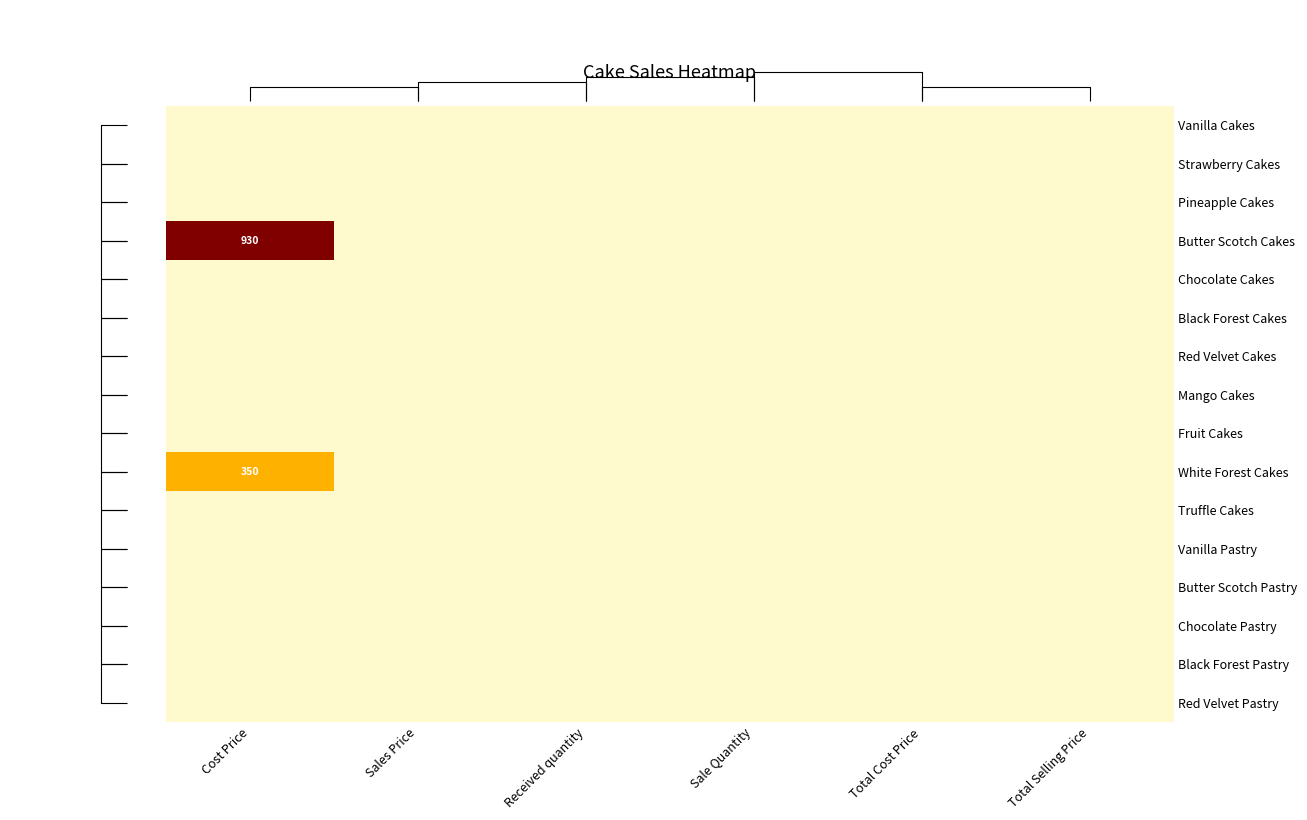

Rank the series at Received quantity from highest to lowest value.

Vanilla Cakes, Strawberry Cakes, Pineapple Cakes, Butter Scotch Cakes, Chocolate Cakes, Black Forest Cakes, Red Velvet Cakes, Mango Cakes, Fruit Cakes, White Forest Cakes, Truffle Cakes, Vanilla Pastry, Butter Scotch Pastry, Chocolate Pastry, Black Forest Pastry, Red Velvet Pastry